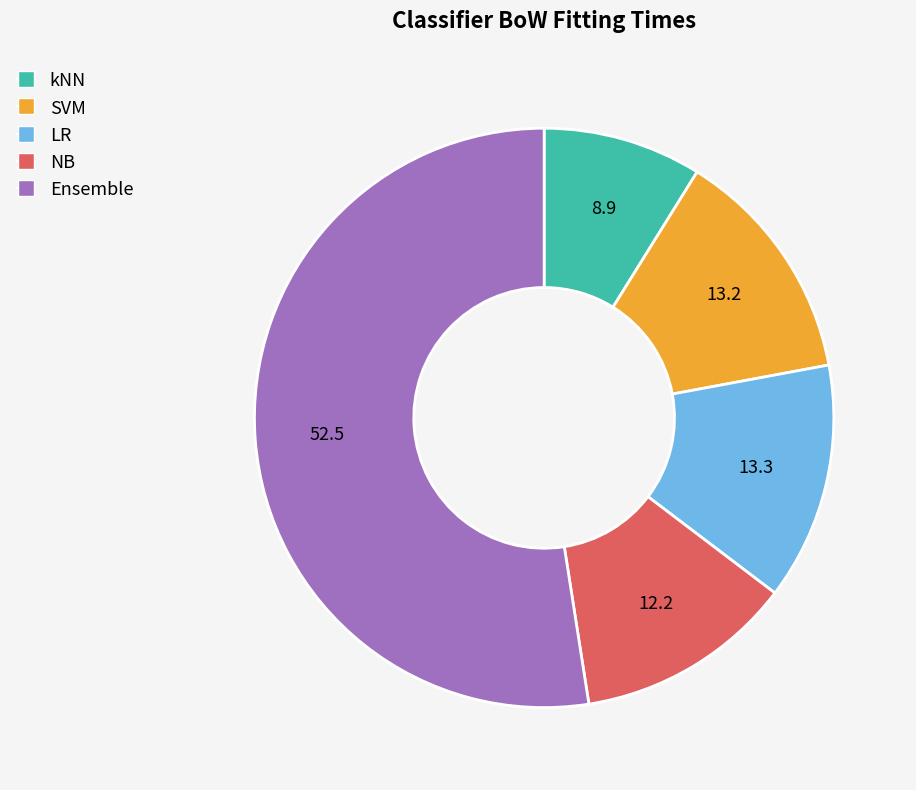

True or false: kNN accounts for 9% of the total.

True